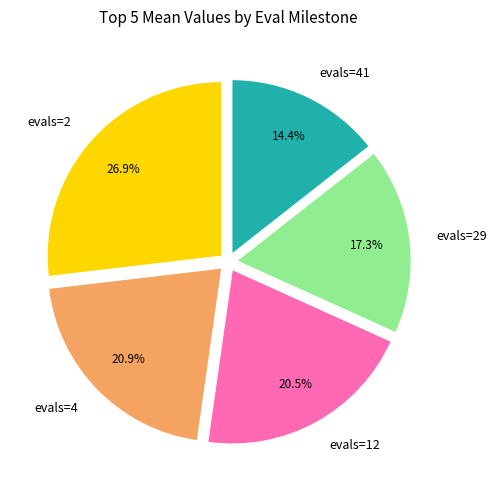

To the nearest percent, what portion does evals=2 represent?

27%